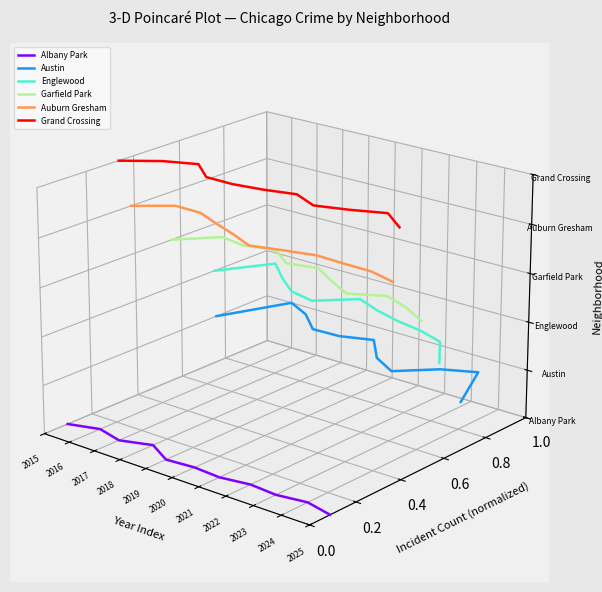

Between 2025 and 2016, which is larger?

2016